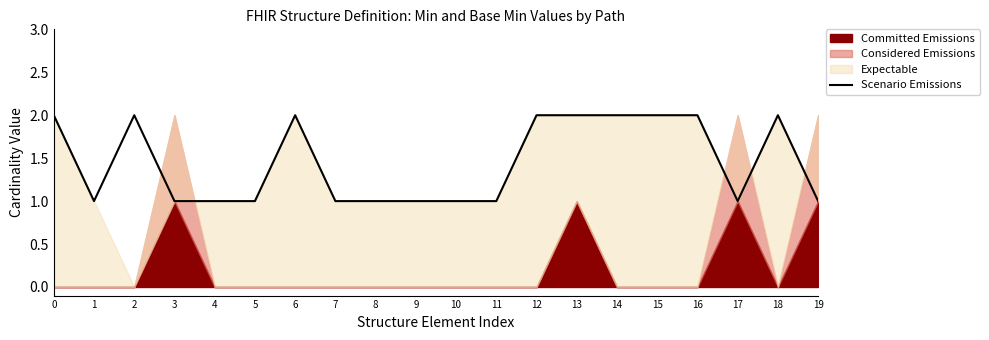

The chart shows a value of 4 at 6. True or false?

False